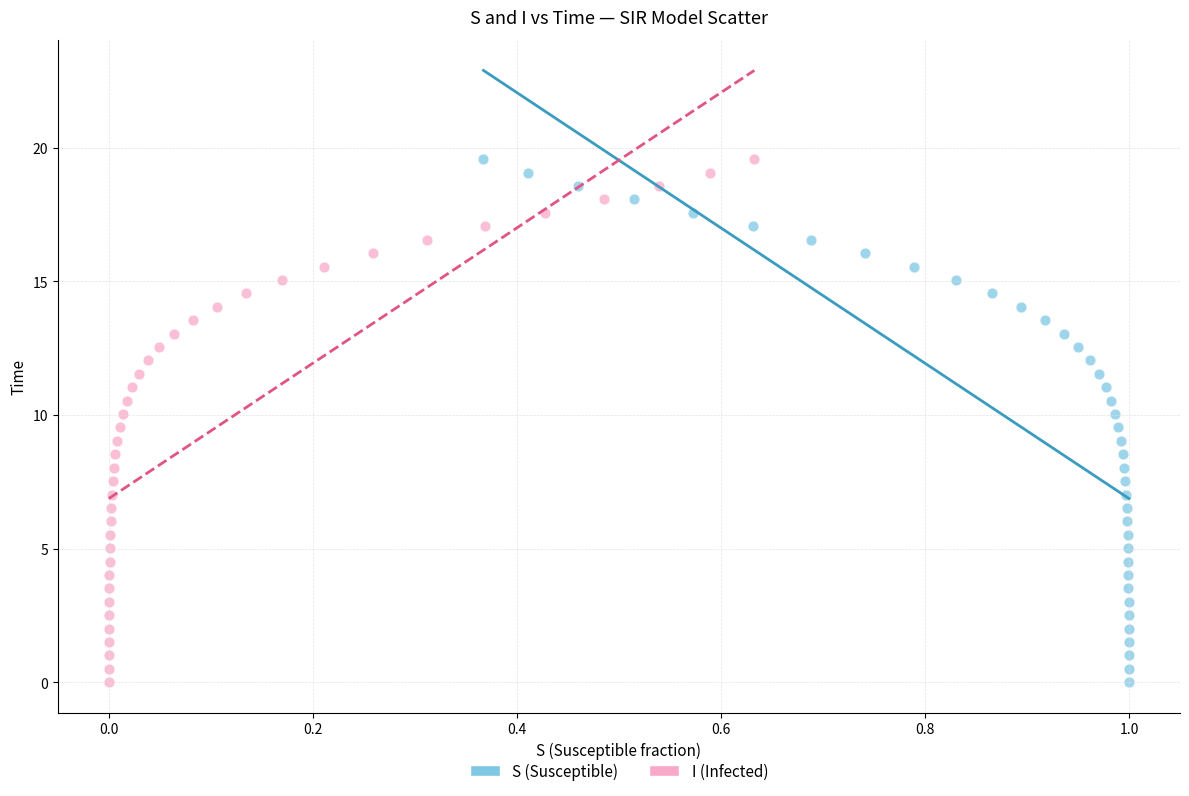

What are all the series names shown in the legend?

S (Susceptible), I (Infected)